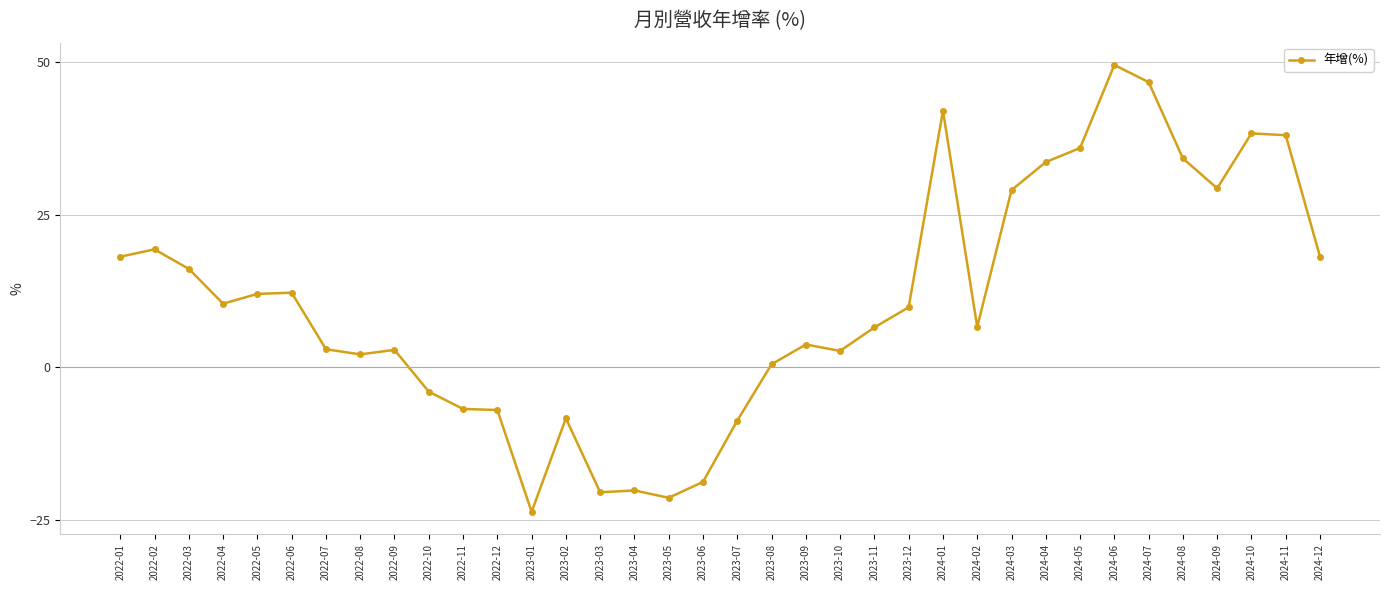

Where is the first local minimum?

2022-04